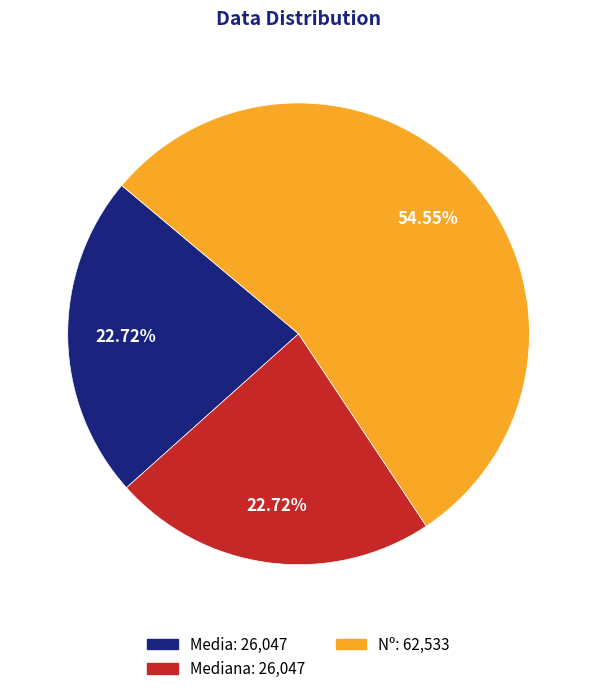

Is the sum of Nº: 62,533 and Mediana: 26,047 greater than half?

Yes